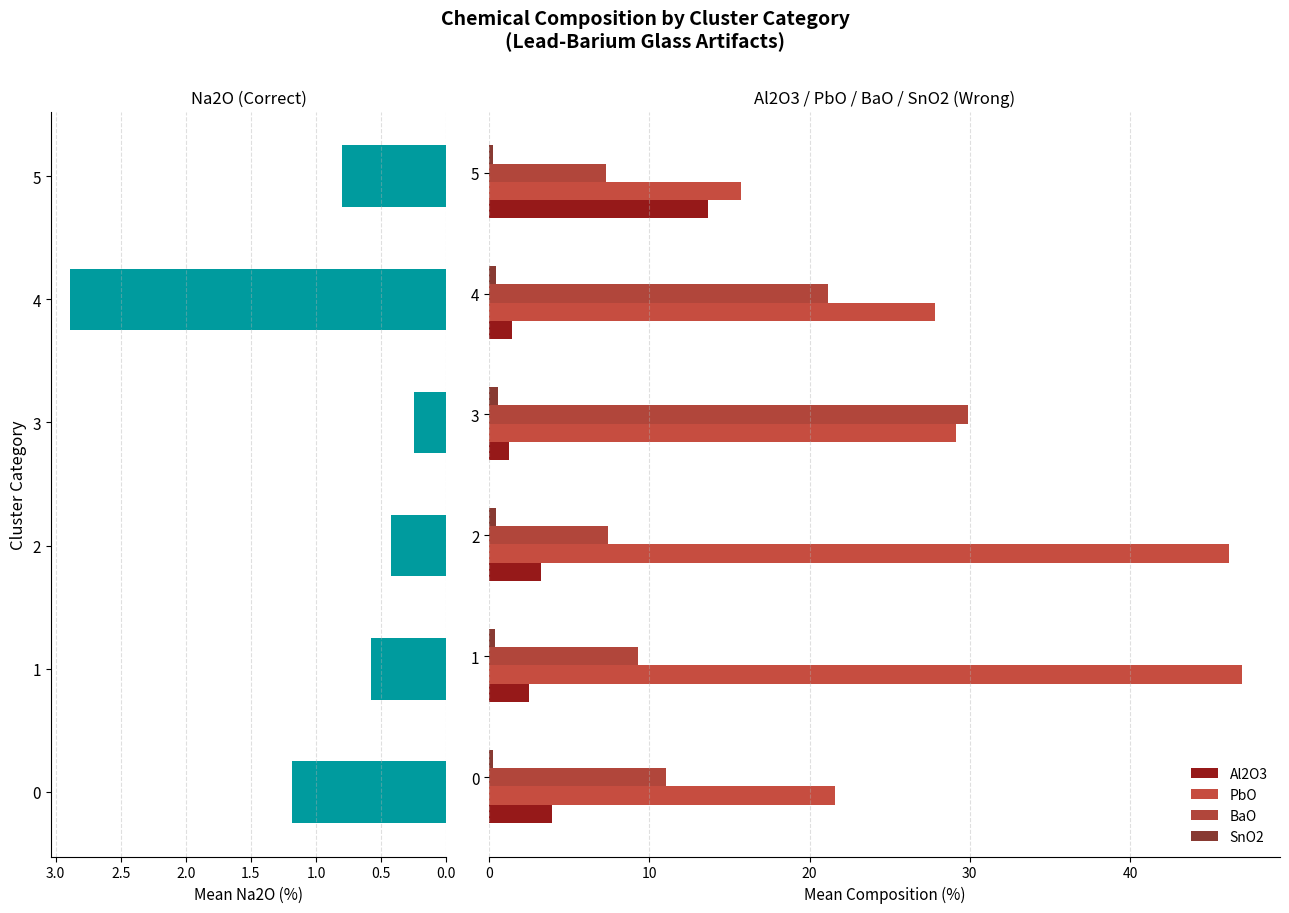

How many bars are there in total?

30